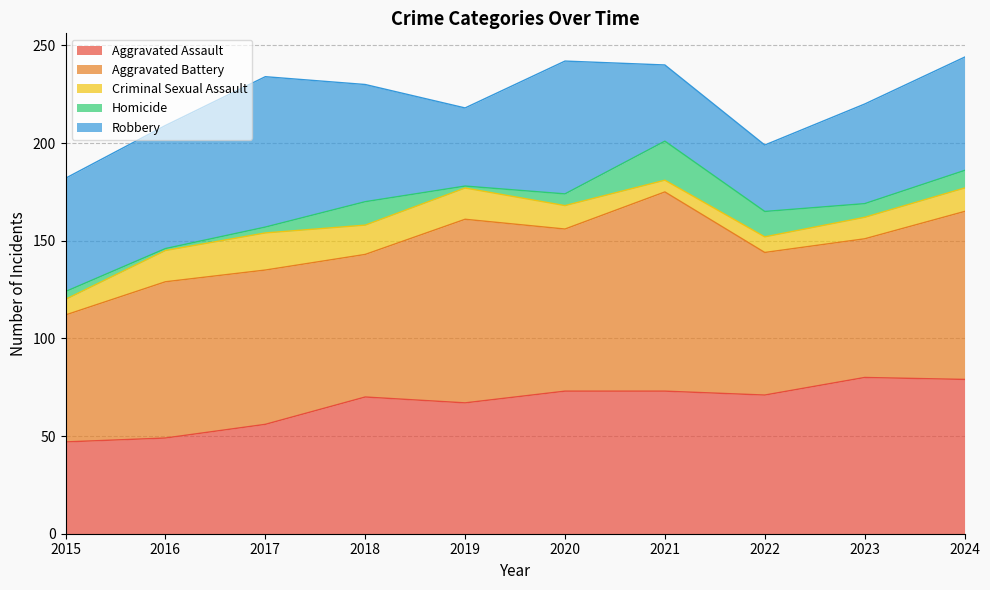

At which category is the sum across all series the highest?

2024